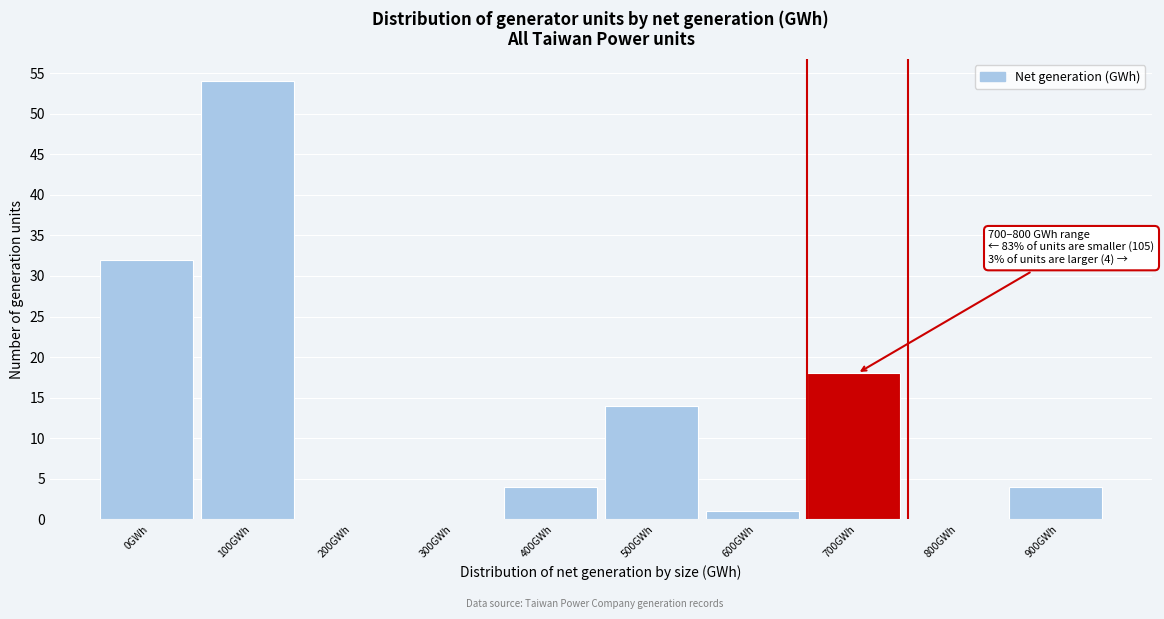

Reading left to right, list all the values displayed in this chart.

0GWh=32	100GWh=54	200GWh=0	300GWh=0	400GWh=4	500GWh=14	600GWh=1	700GWh=18	800GWh=0	900GWh=4